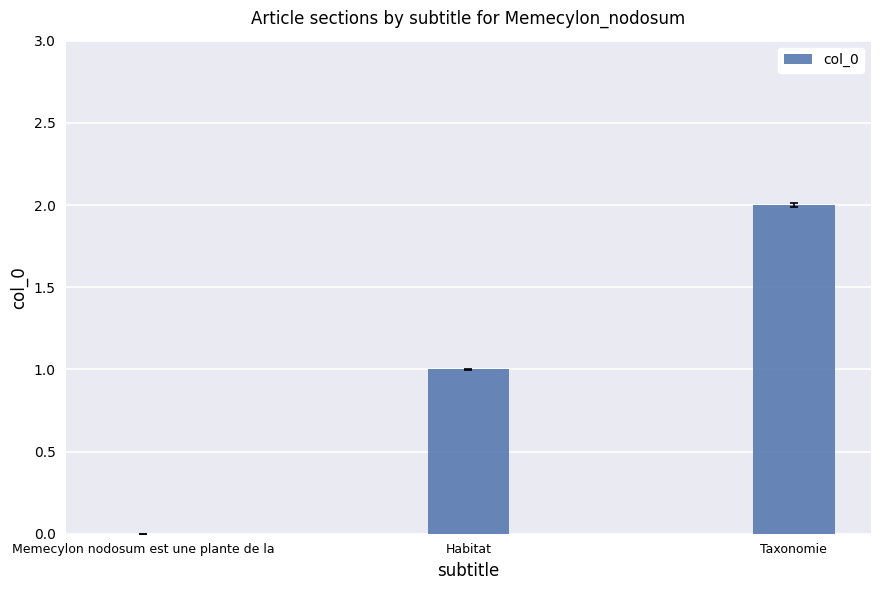

What is the sum of the values at Taxonomie and Habitat?

3